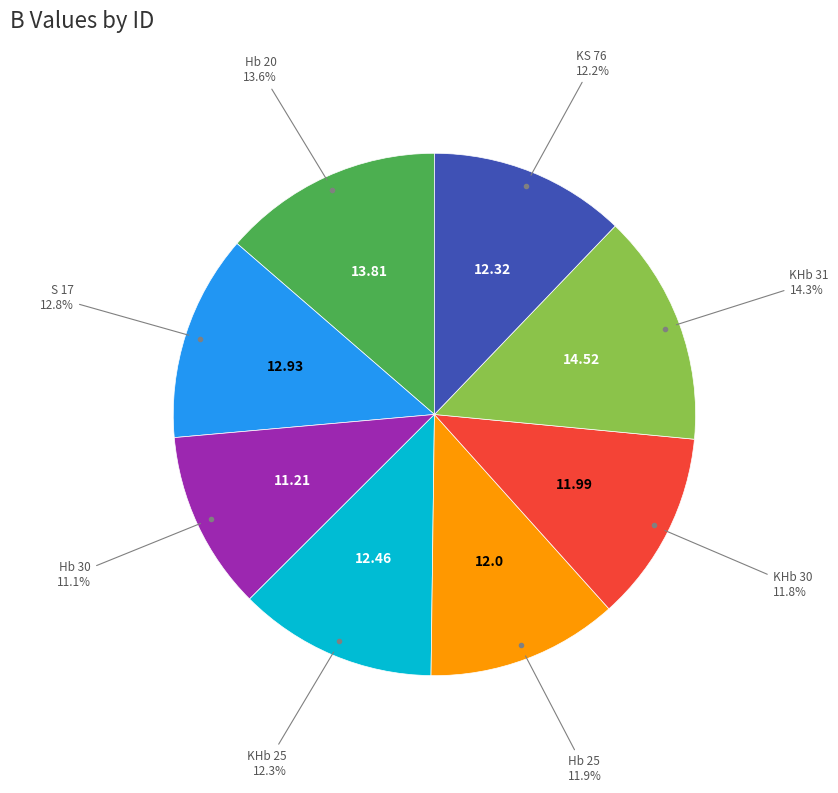

To the nearest percent, what percentage of the pie is KS 76?

12%